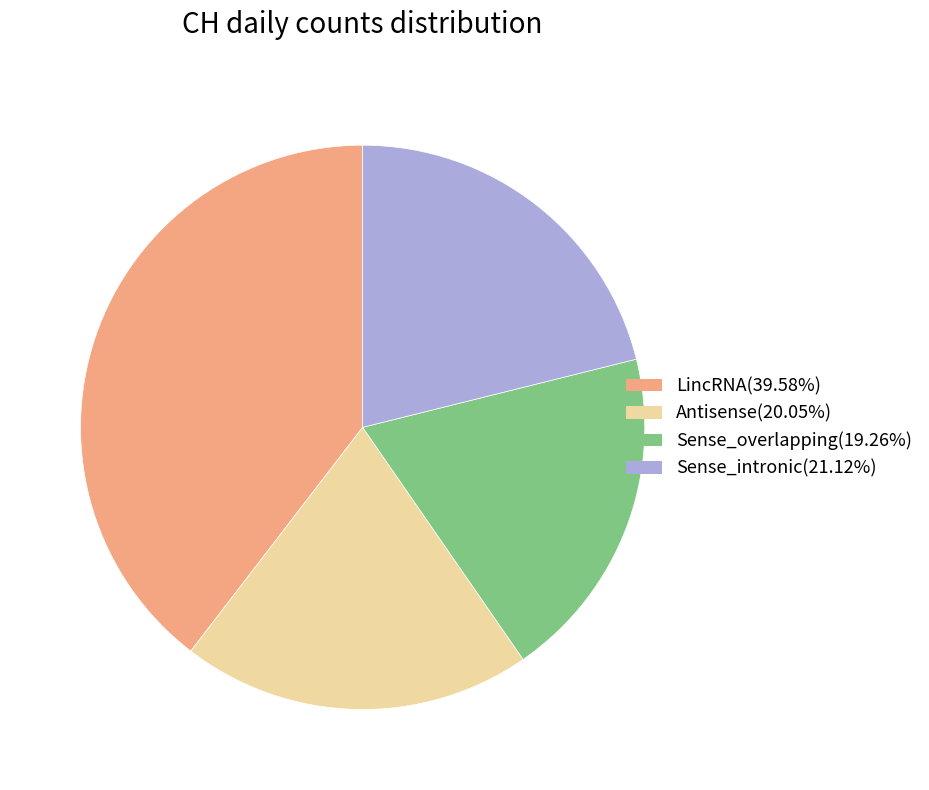

Do Sense_overlapping(19.26%) and Sense_intronic(21.12%) together represent more than half of the pie?

No